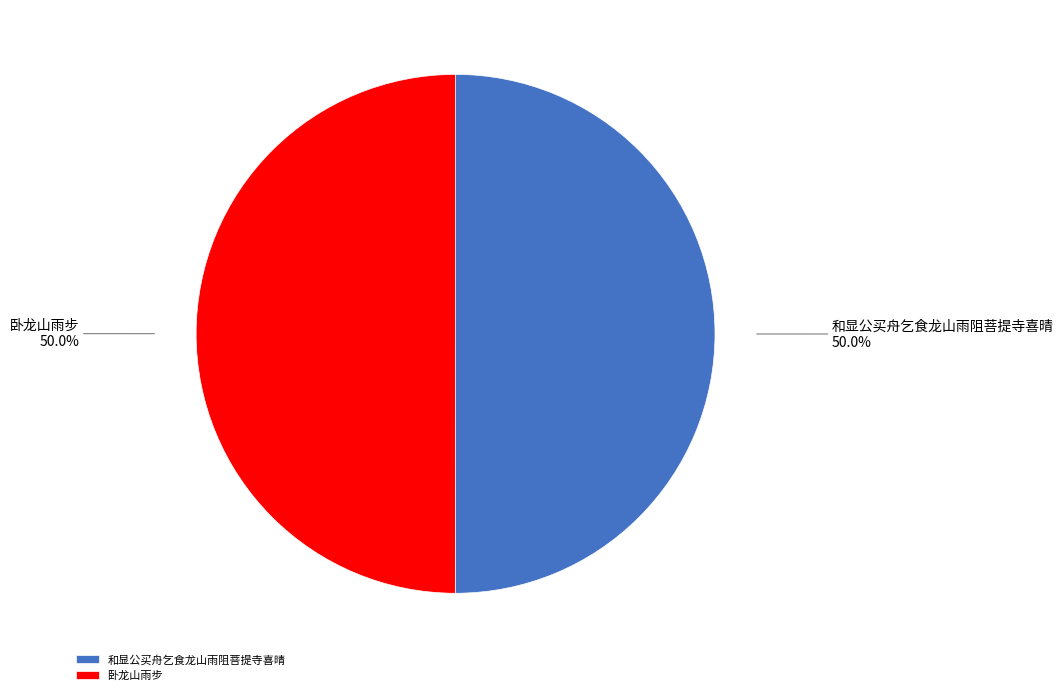

Count the number of slices in the pie.

2